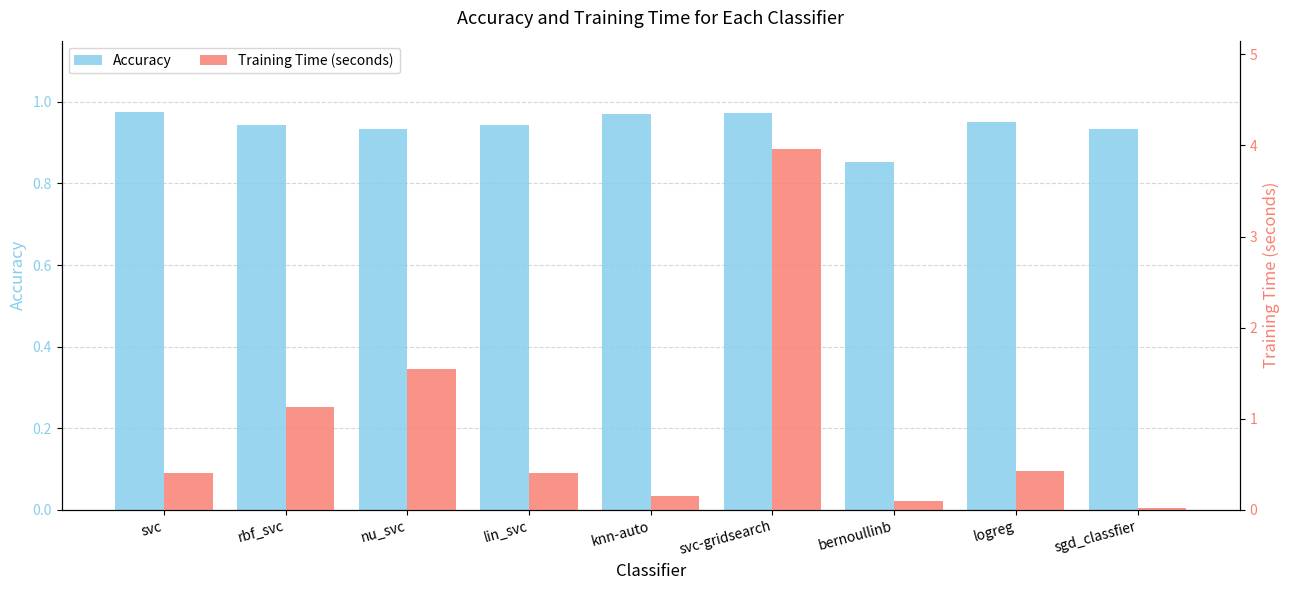

What is the difference between the highest and lowest values at nu_svc?

0.6